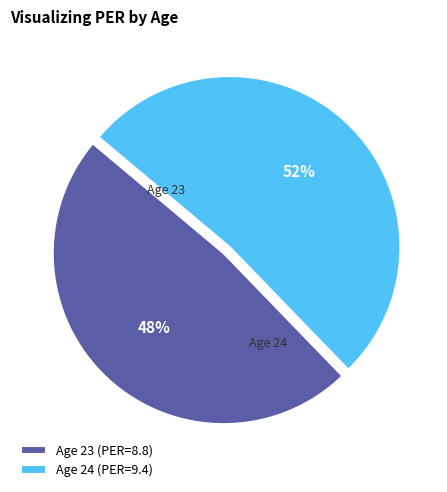

Do Age 24 (PER=9.4) and Age 23 (PER=8.8) together represent more than half of the pie?

Yes